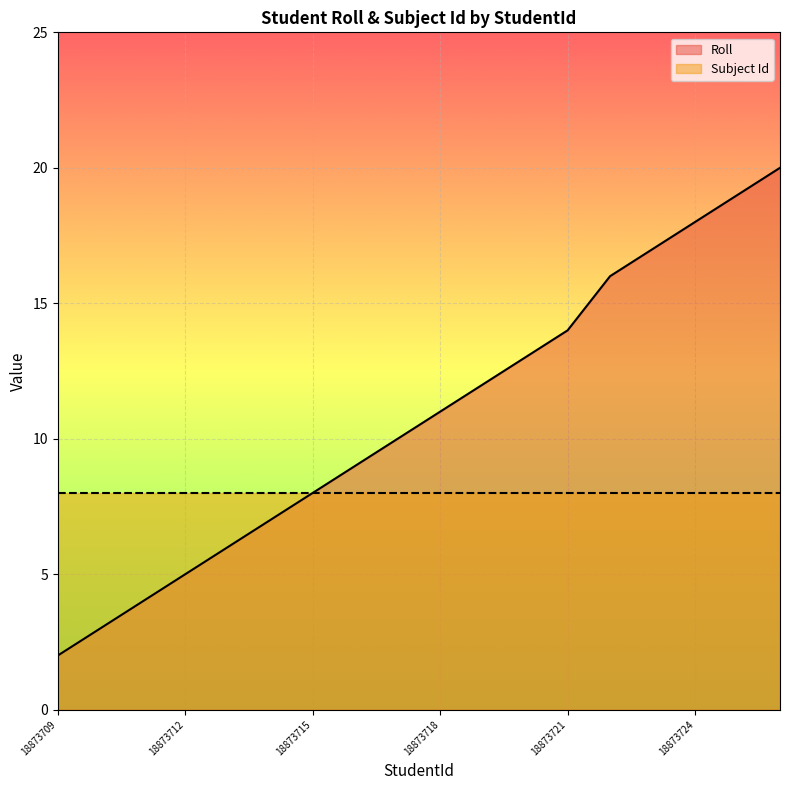

Rank the categories by value from highest to lowest.

18873726, 18873725, 18873724, 18873723, 18873722, 18873721, 18873720, 18873719, 18873718, 18873717, 18873716, 18873715, 18873714, 18873713, 18873712, 18873711, 18873710, 18873709